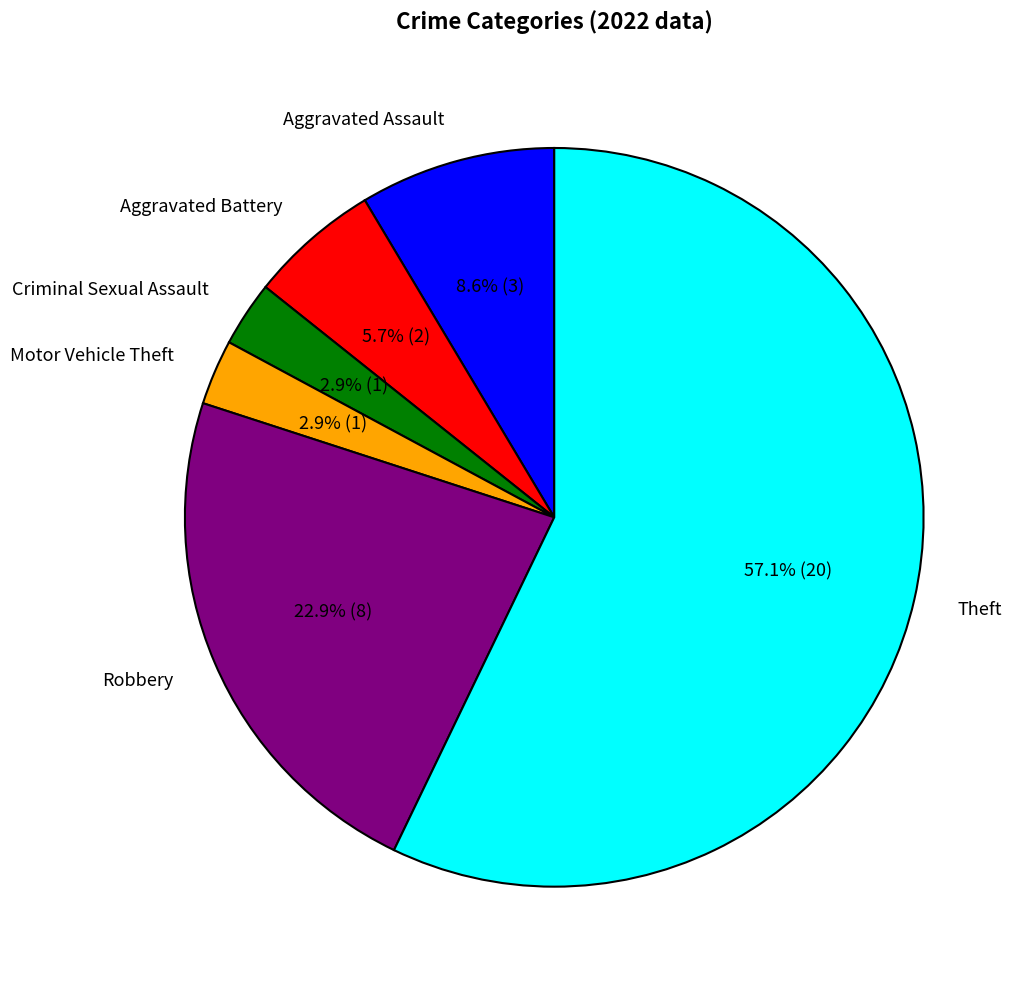

Combined, do Aggravated Battery and Aggravated Assault account for over 50%?

No